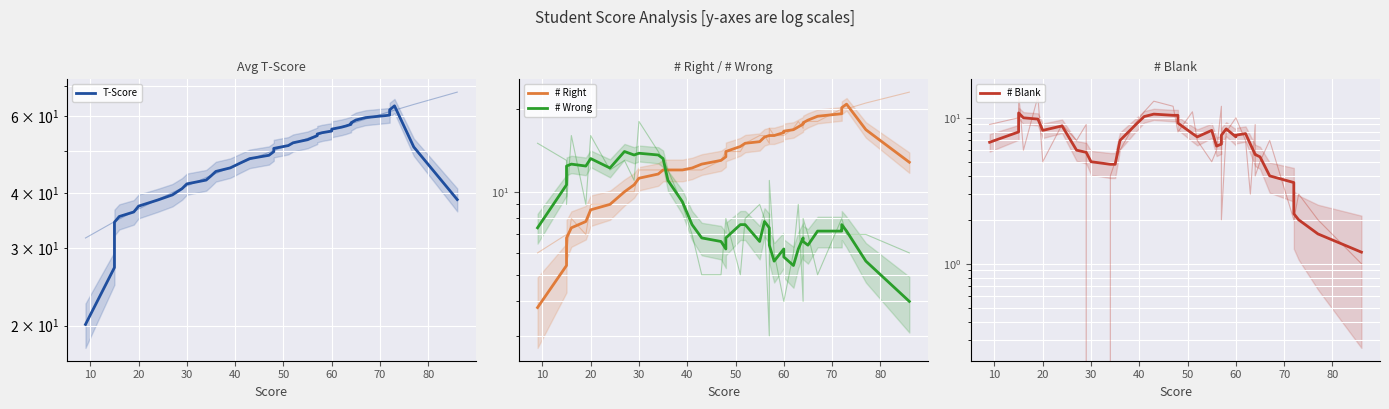

What is the sum of all T-Score values?

1940.5